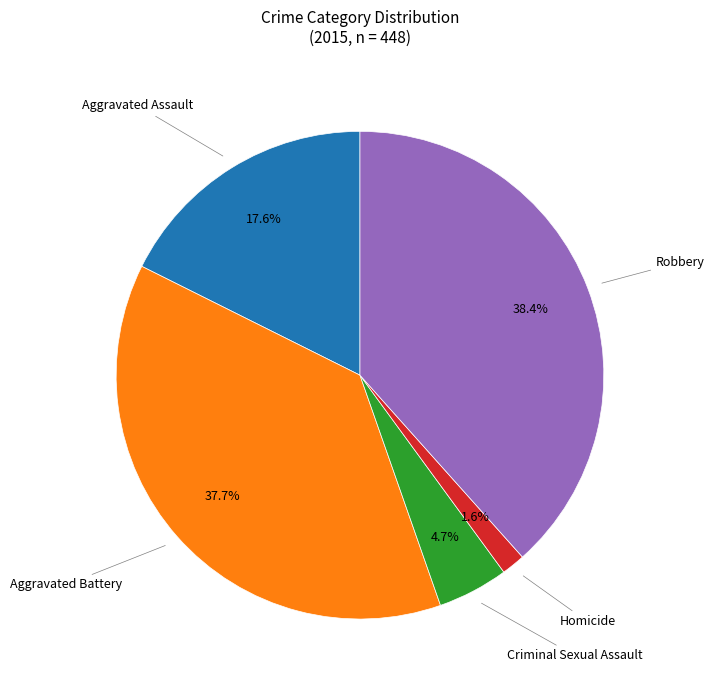

Does any single category account for the majority?

No